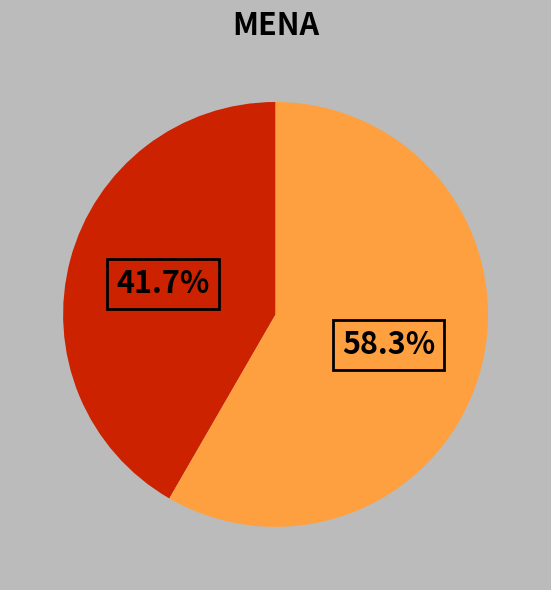

Does any single category account for the majority?

Yes